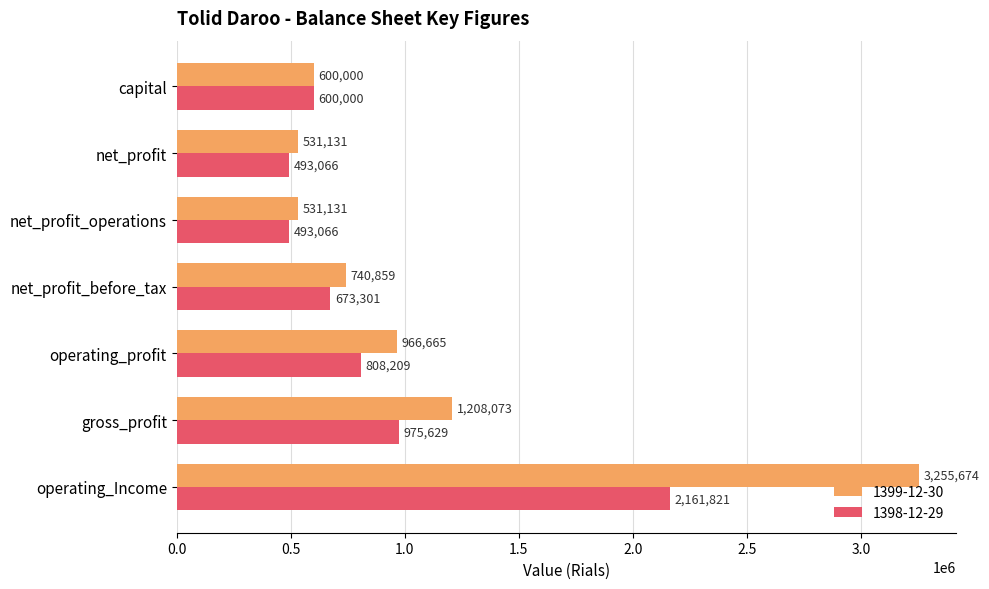

What is the difference between the second highest and second lowest values in the 1398-12-29 series?

482563